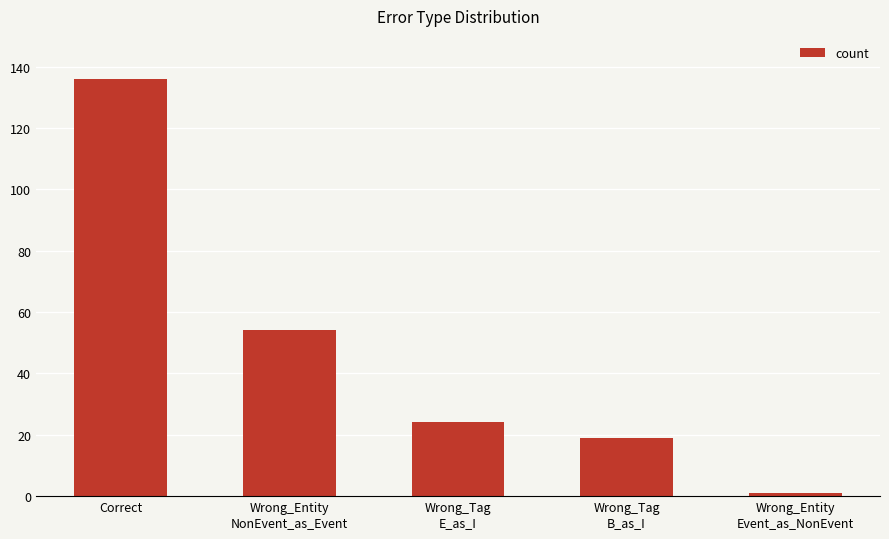

List the labels in order of value, smallest first.

Wrong_Entity
Event_as_NonEvent, Wrong_Tag
B_as_I, Wrong_Tag
E_as_I, Wrong_Entity
NonEvent_as_Event, Correct